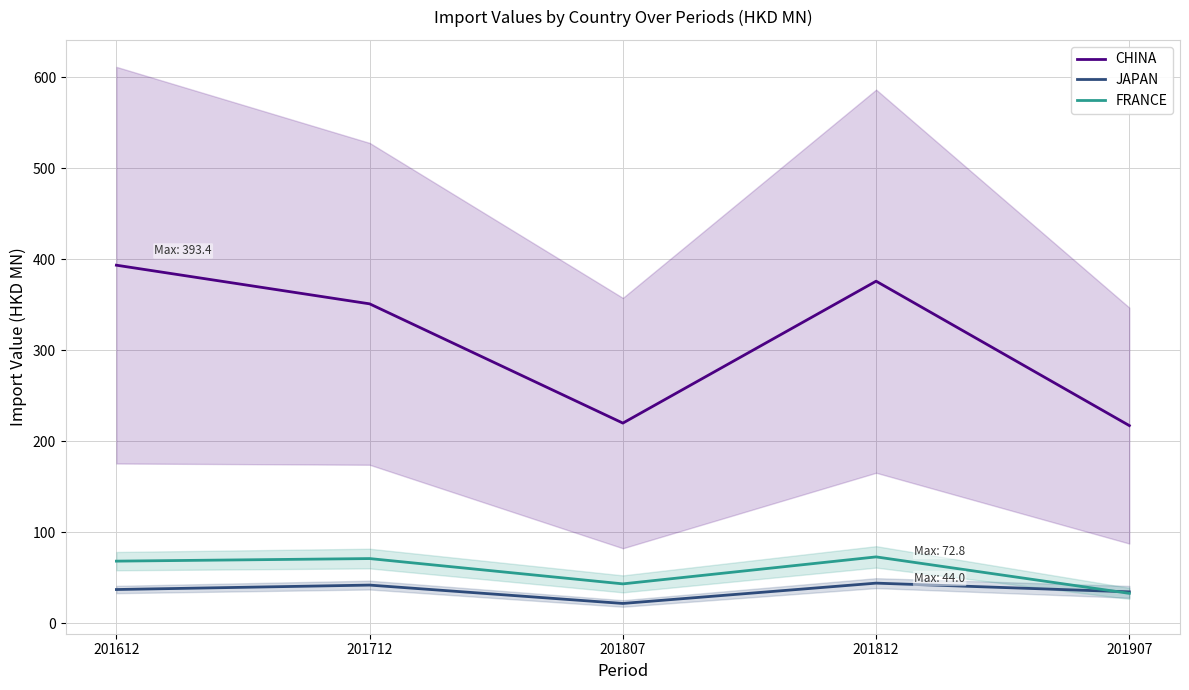

What is the difference between the maximum and second lowest values in the FRANCE series?

29.6